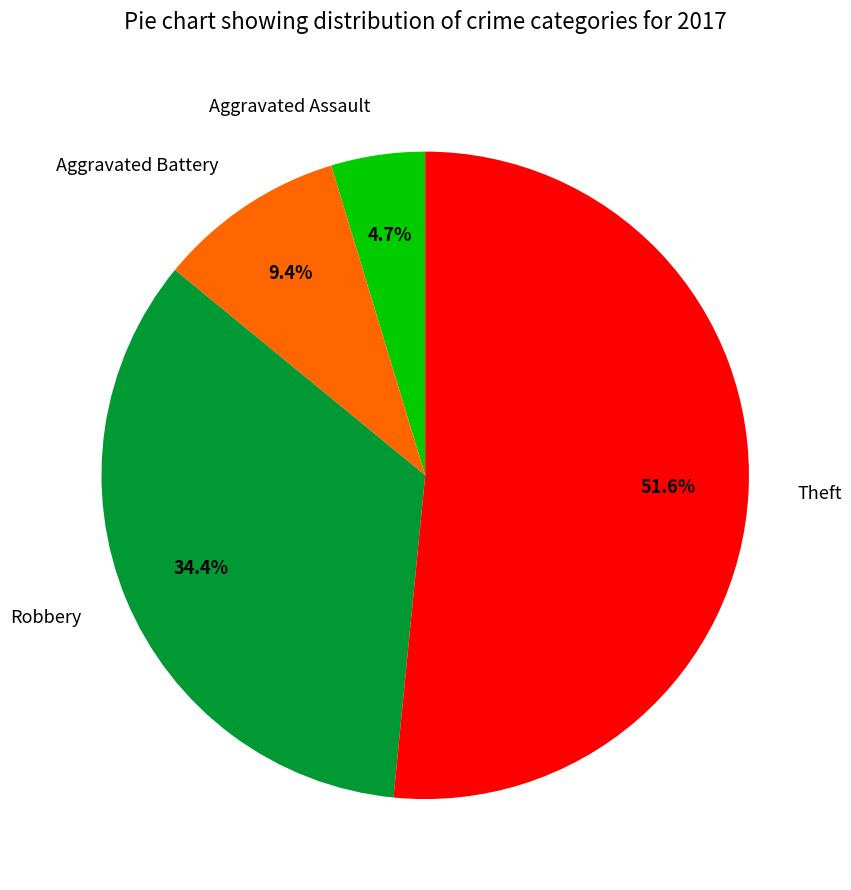

Count the number of slices in the pie.

4